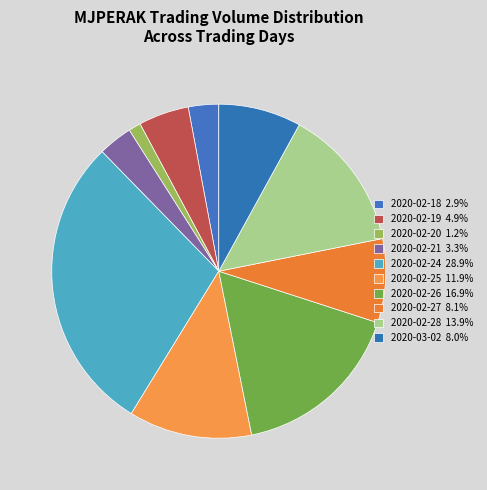

How many segments does this pie chart have?

10